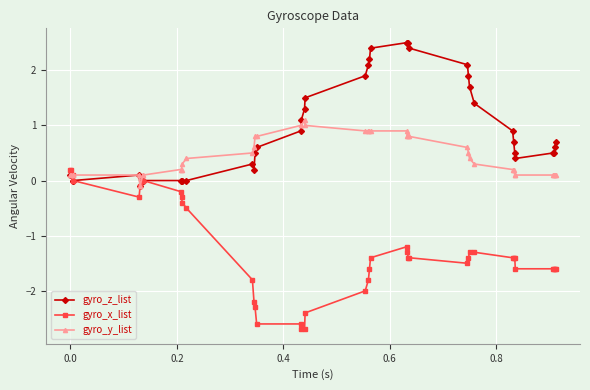

What is the maximum value for gyro_y_list?

1.1